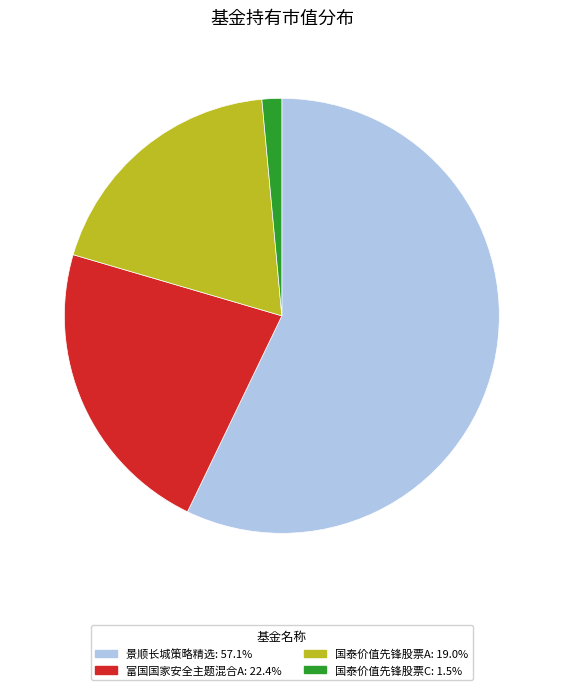

Is there any slice that represents more than half of the pie?

Yes